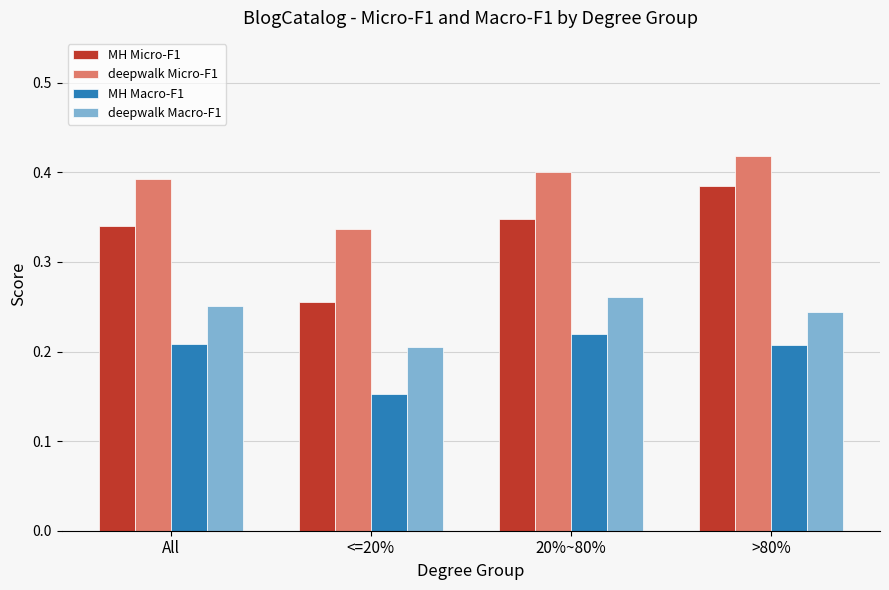

Which series has the widest spread of values?

MH Micro-F1